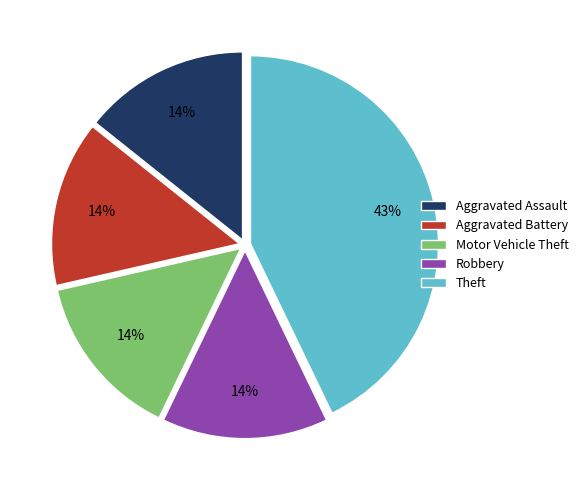

To the nearest percent, what portion does Robbery represent?

14%